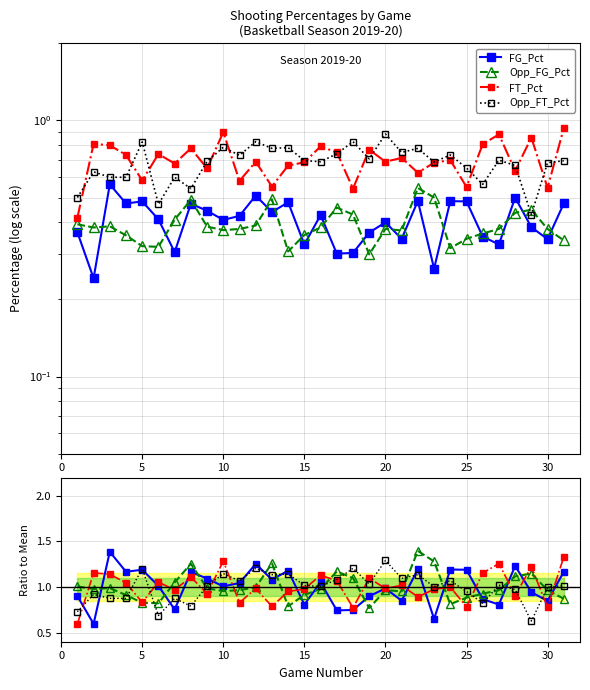

Which category has the highest value in the FT_Pct series?

31